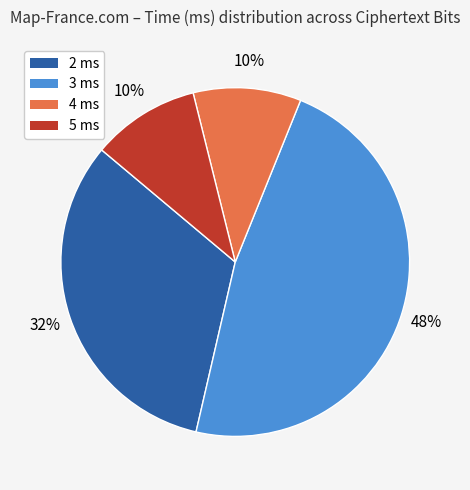

Is there any slice that represents more than half of the pie?

No